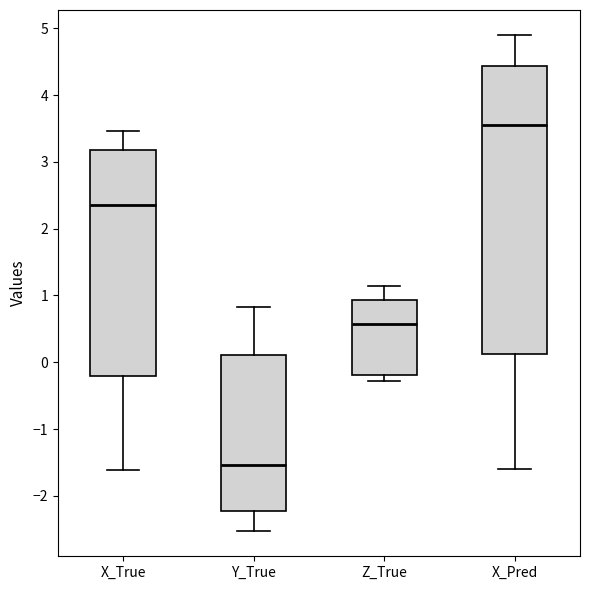

Reading left to right, transcribe this box plot: for each box, give where its median line is, the range the box spans, and where its two whiskers end, as read against the y-axis. The values are not printed on the chart, so give them approximately, as read against the axis.

X_True: median 2.4, box -0.2 to 3.2, whiskers -1.6 to 3.5
Y_True: median -1.5, box -2.2 to 0.1, whiskers -2.5 to 0.8
Z_True: median 0.6, box -0.2 to 0.9, whiskers -0.3 to 1.1
X_Pred: median 3.6, box 0.1 to 4.4, whiskers -1.6 to 4.9